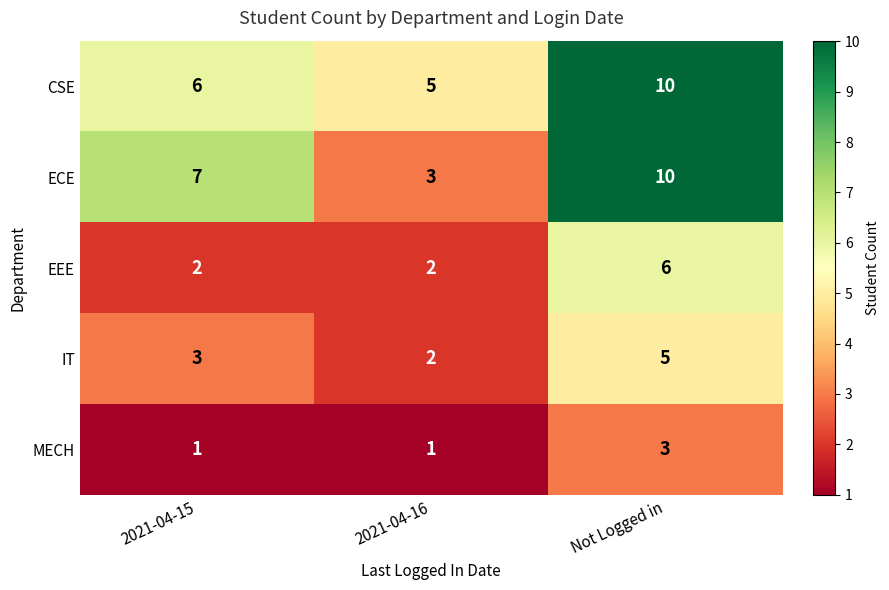

Reading right to left, extract all data points from this chart.

CSE: 10	5	6
ECE: 10	3	7
EEE: 6	2	2
IT: 5	2	3
MECH: 3	1	1